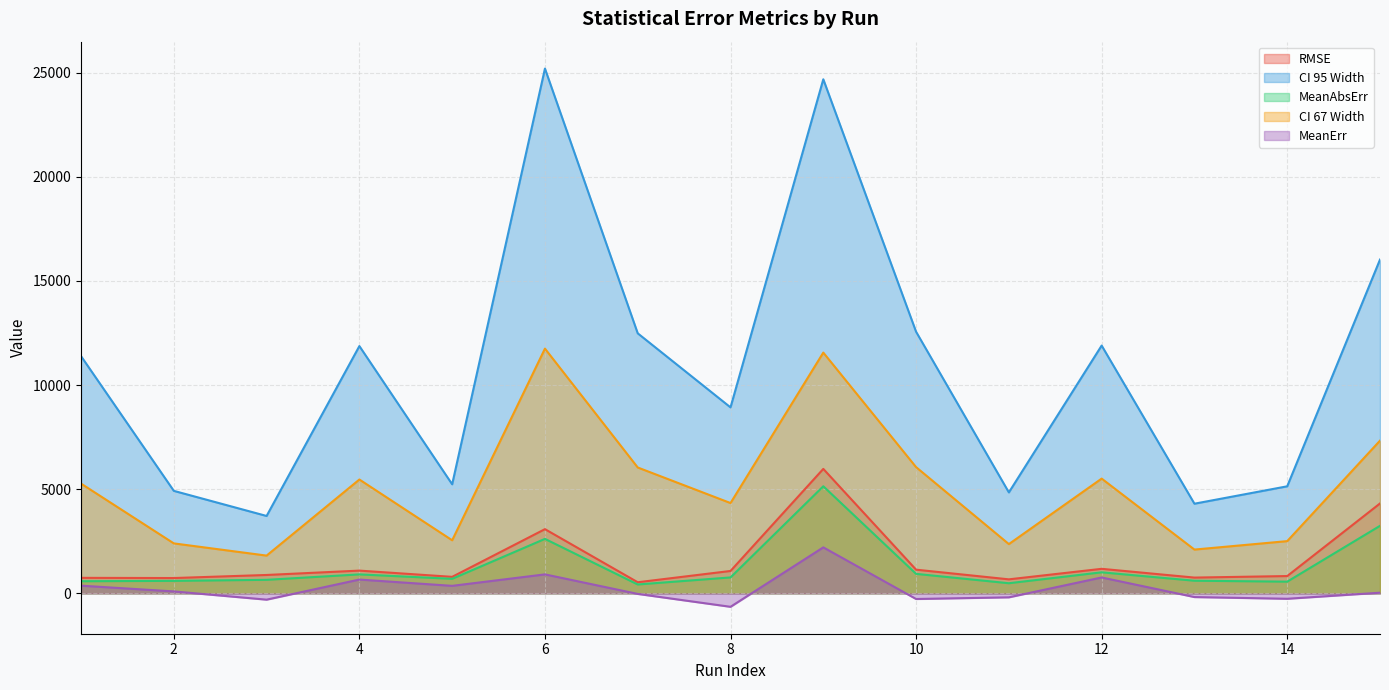

At which category does the chart reach its minimum across all series?

8